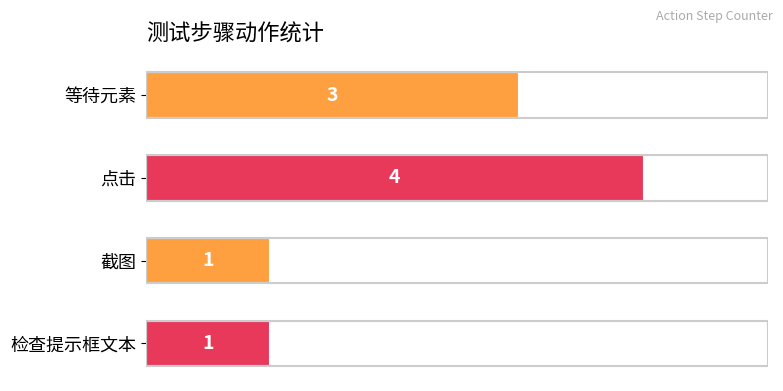

Count the values in the range 1 to 4.

4